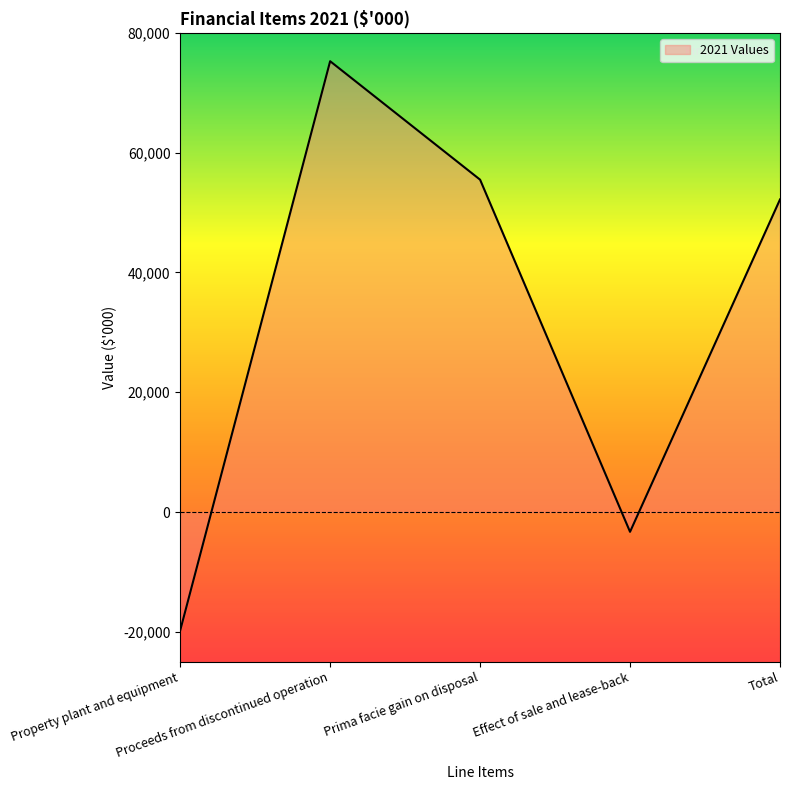

Between Proceeds from discontinued operation and Effect of sale and lease-back, which is larger?

Proceeds from discontinued operation